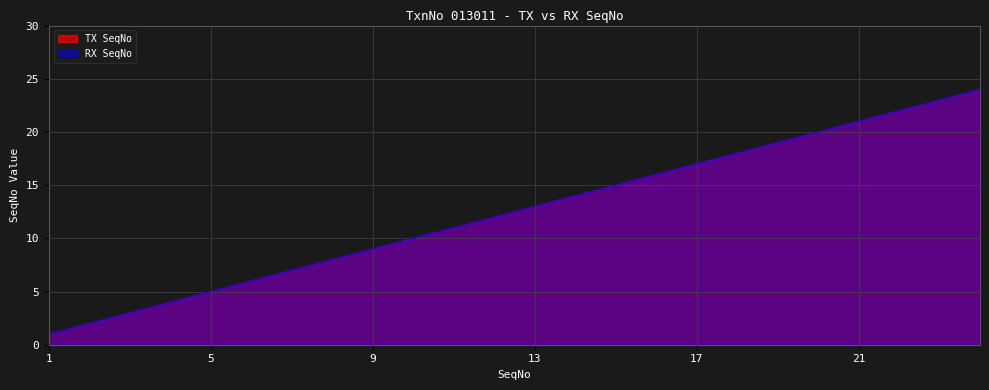

Where is TX SeqNo nearest to the value 12?

12